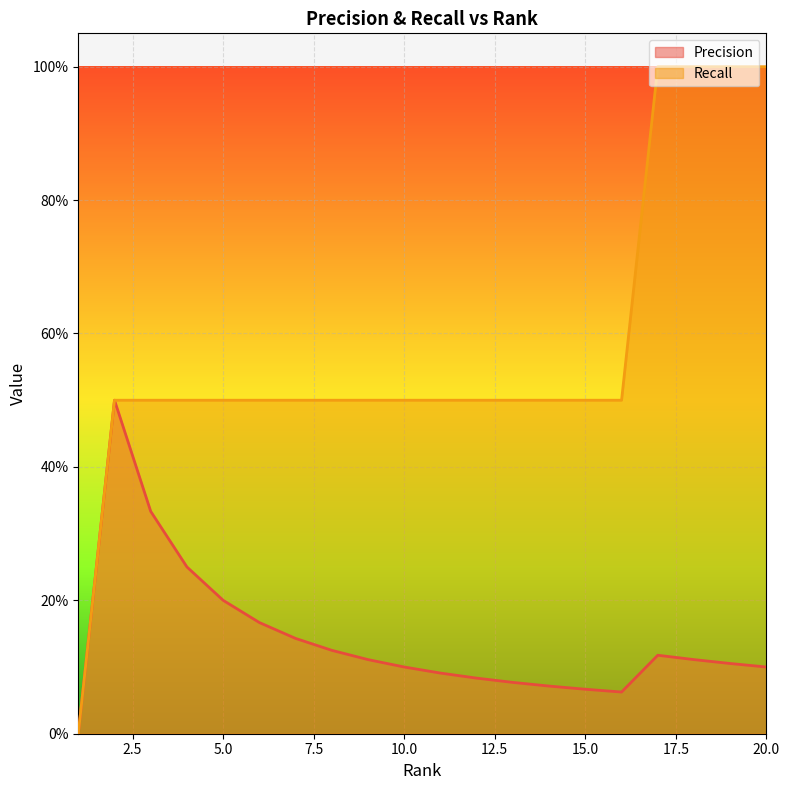

True or false: Precision has more than 0 interior local peaks.

True